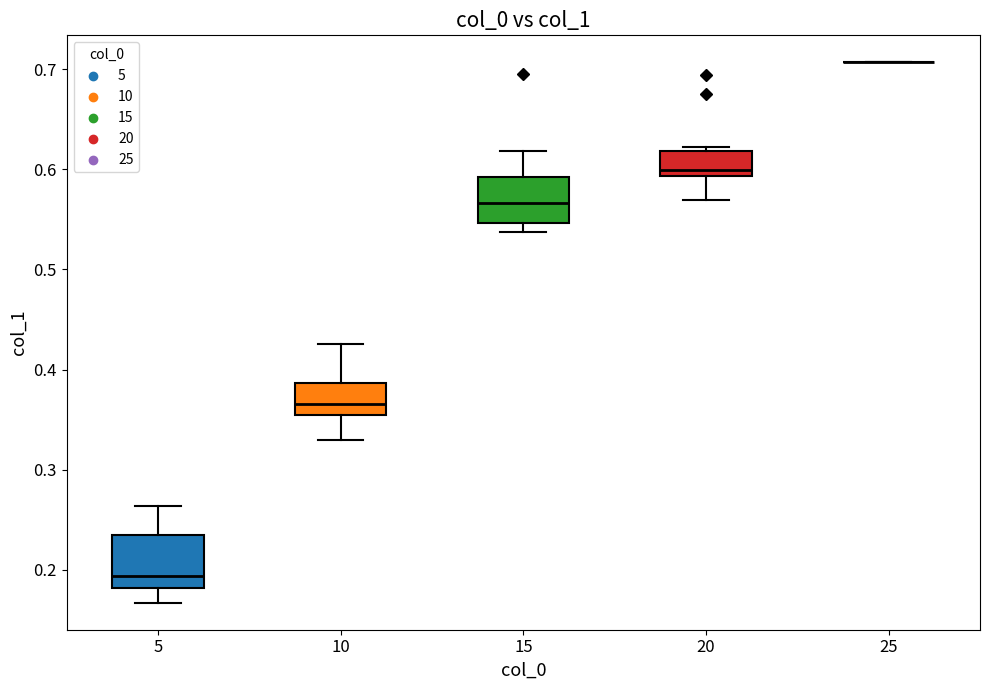

Reading left to right, transcribe this box plot: for each box, give where its median line is, the range the box spans, and where its two whiskers end, as read against the y-axis. The values are not printed on the chart, so give them approximately, as read against the axis.

5: median 0.19, box 0.18 to 0.24, whiskers 0.17 to 0.26
10: median 0.37, box 0.36 to 0.39, whiskers 0.33 to 0.43
15: median 0.57, box 0.55 to 0.59, whiskers 0.54 to 0.62
20: median 0.60, box 0.59 to 0.62, whiskers 0.57 to 0.62 (just above the box's upper edge)
25: box collapsed to a line at 0.71, whiskers 0.71 to 0.71